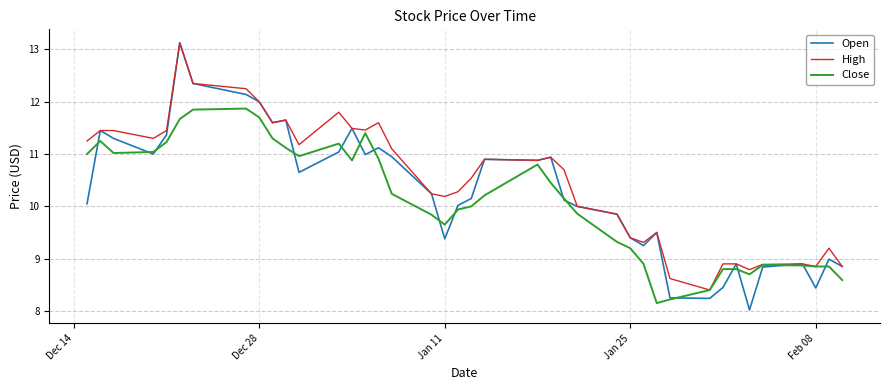

Which series has the widest spread of values?

Open